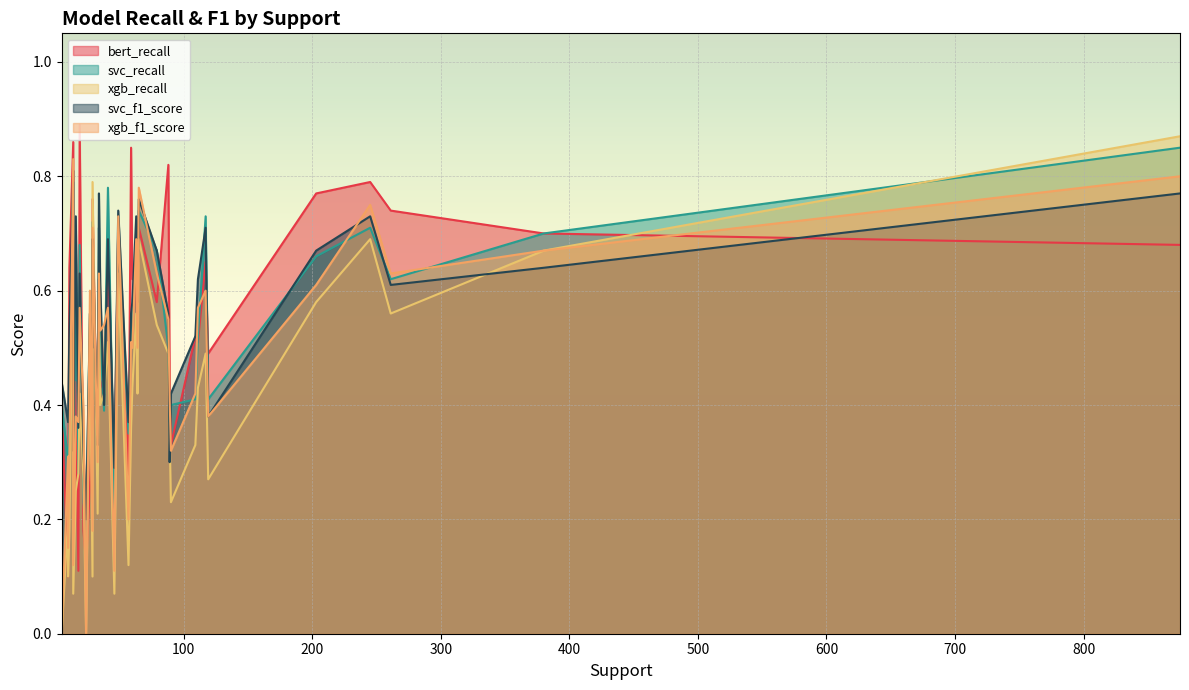

The svc_f1_score series shows 0.4 at 79. True or false?

False